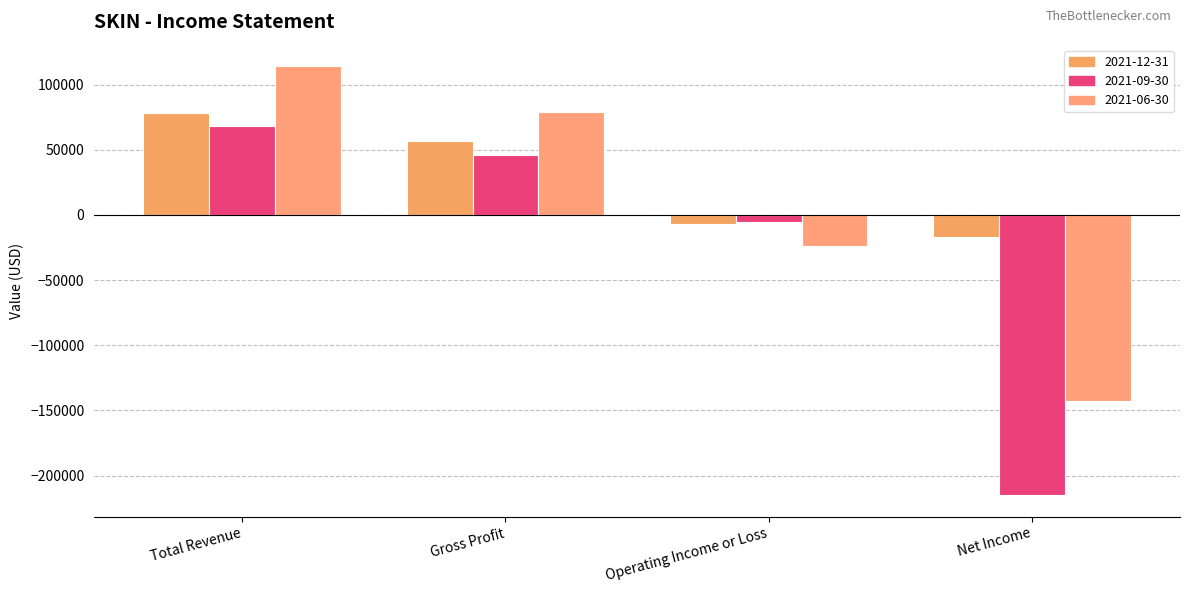

How many bars are there in total?

12